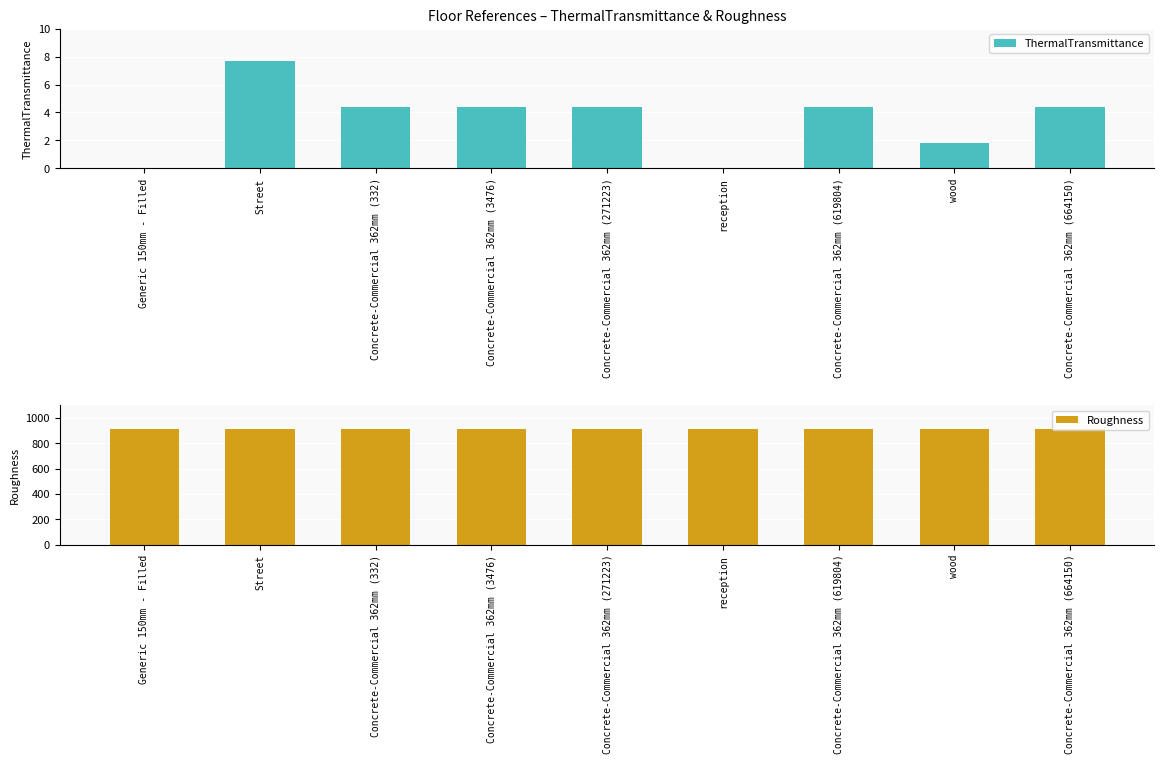

Which category has the highest value in the Roughness series?

Generic 150mm - Filled